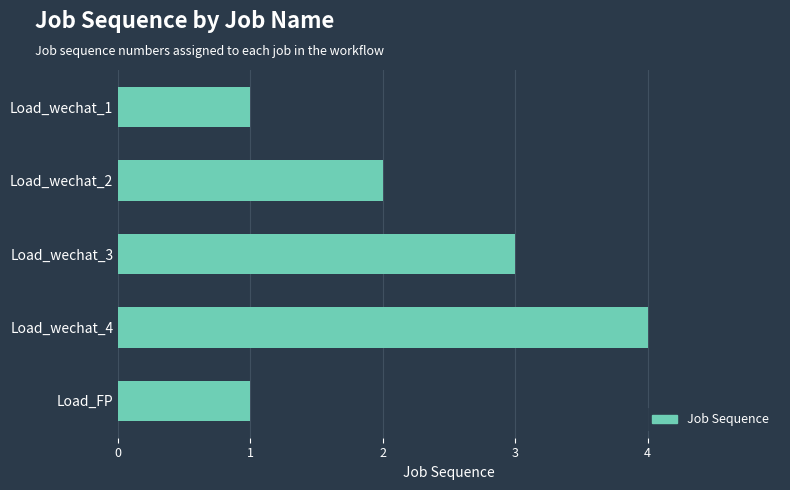

What is the ratio of the value at Load_wechat_4 to the value at Load_FP?

4.0